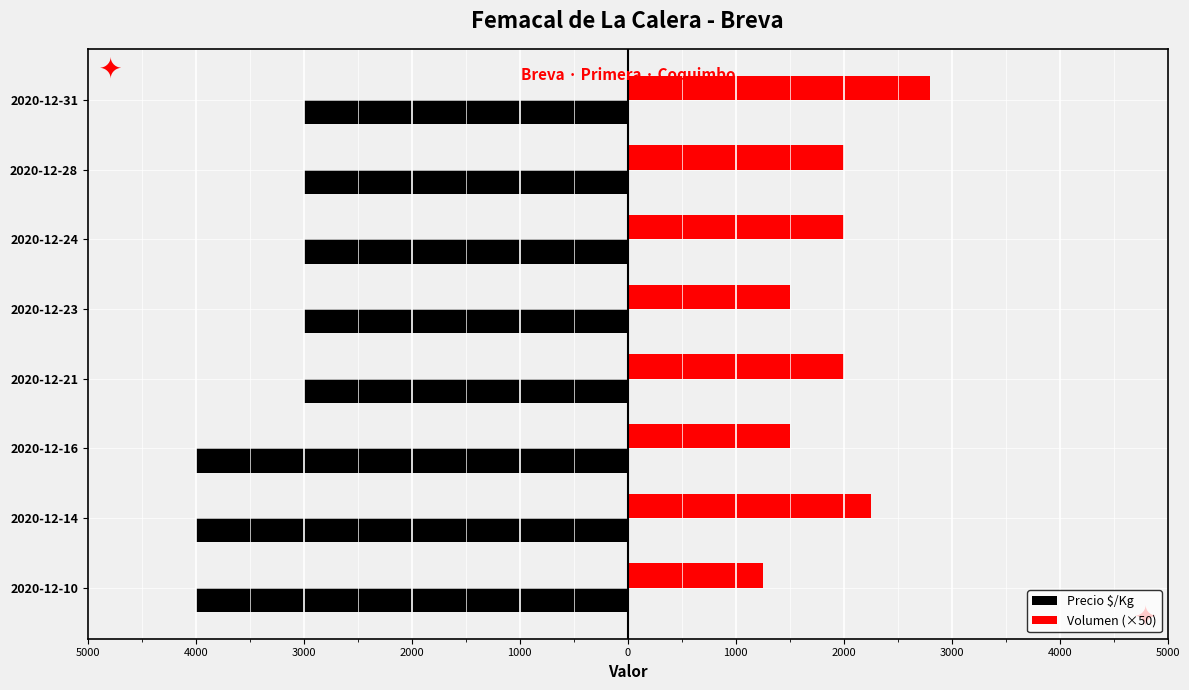

What are all the series names shown in the legend?

Precio $/Kg, Volumen (×50)